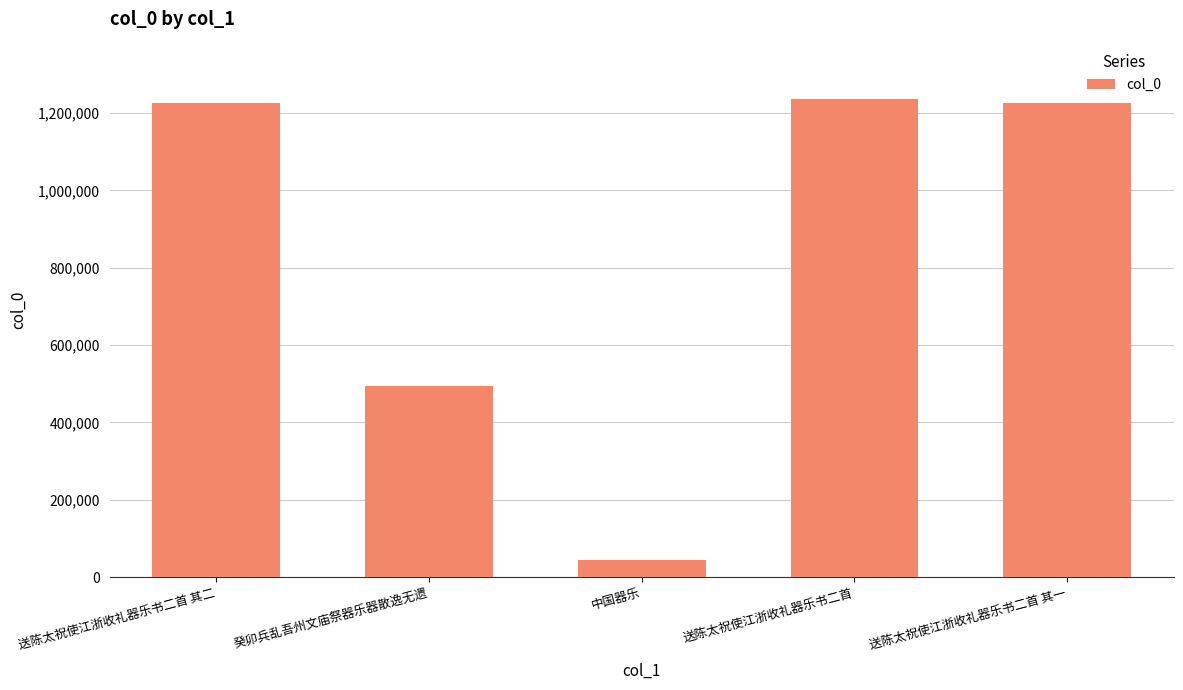

Between 送陈太祝使江浙收礼器乐书二首 and 癸卯兵乱吾州文庙祭器乐器散逸无遗, which is larger?

送陈太祝使江浙收礼器乐书二首